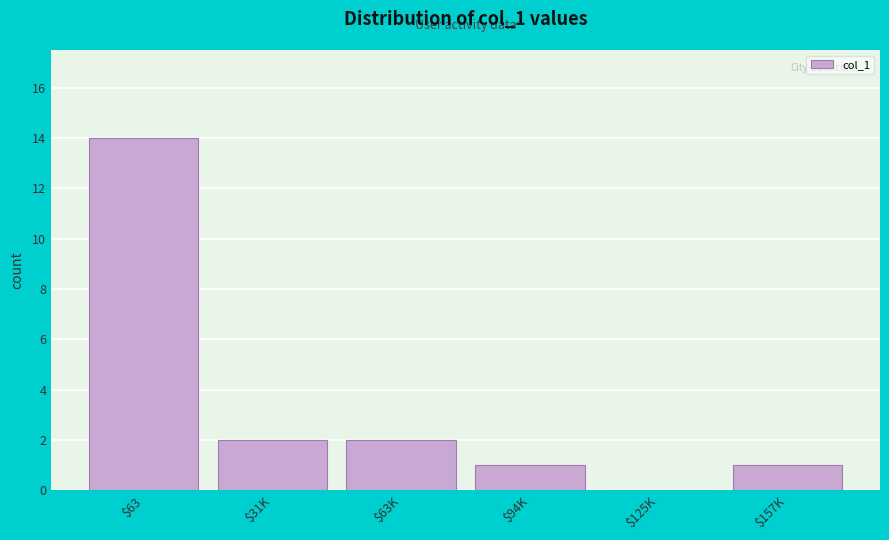

At which category does the chart reach its peak across all series?

$63